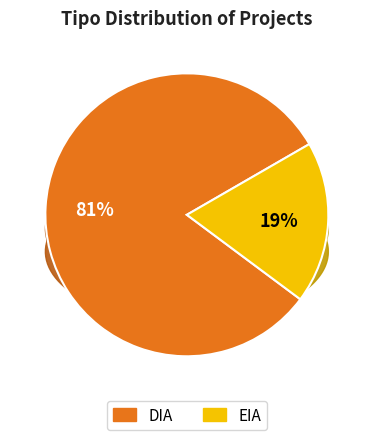

To the nearest percent, what portion does EIA represent?

19%